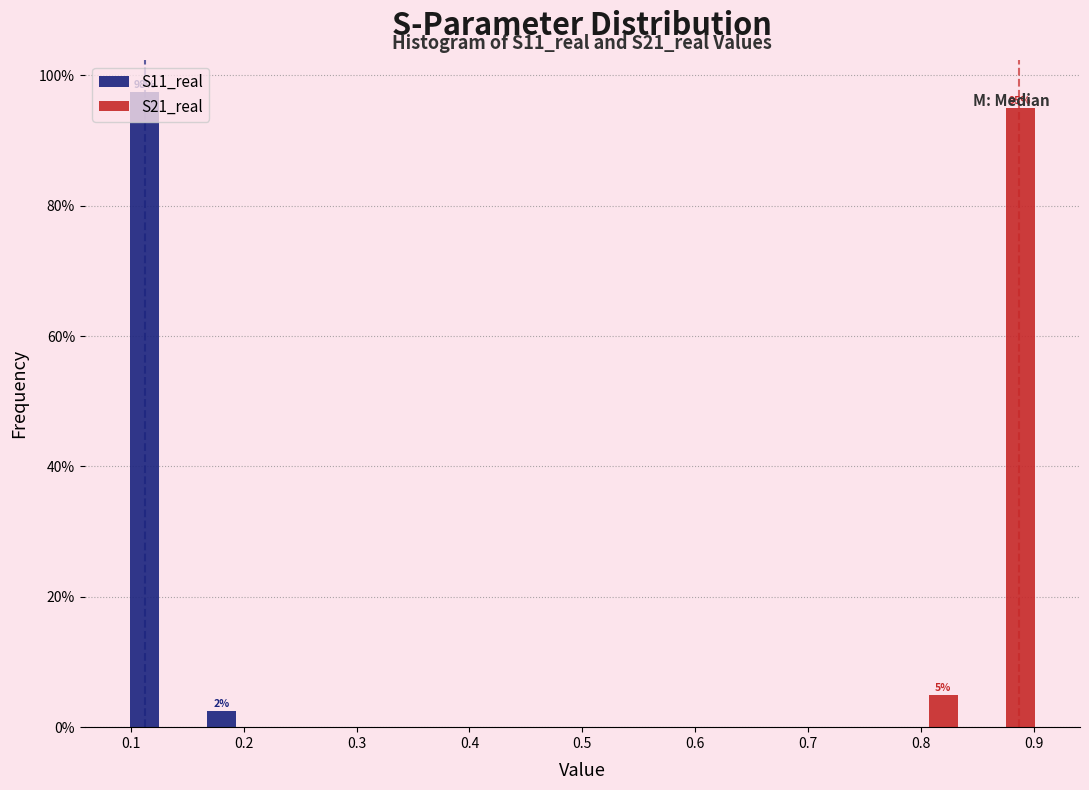

In the S21_real series, which range on the x-axis has the tallest bar?

0.84 to 0.91